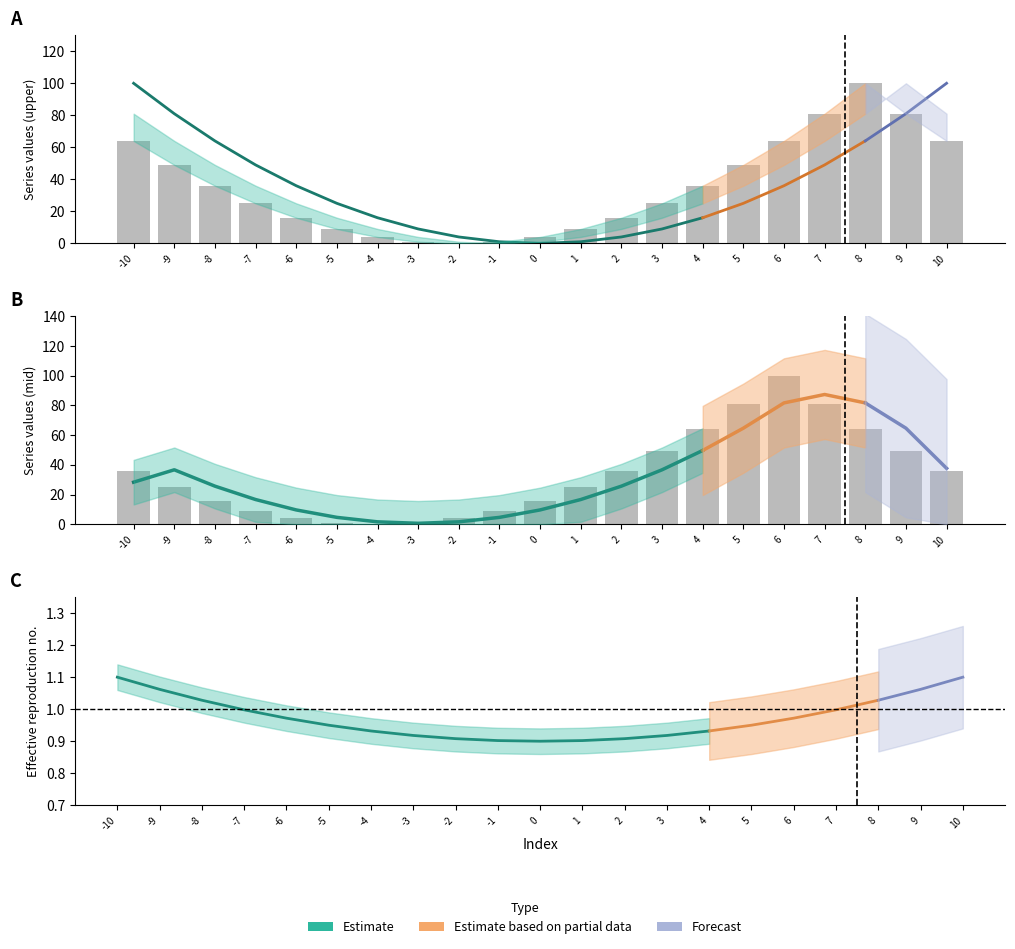

At how many categories does at least one series exceed 52?

10